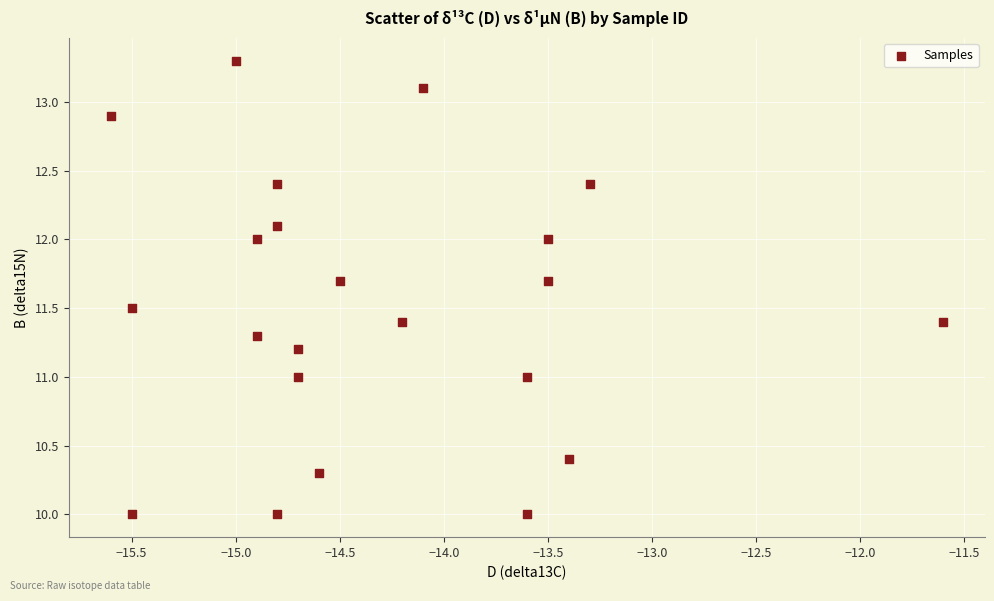

What is the range of X values (max minus min)?

4.0